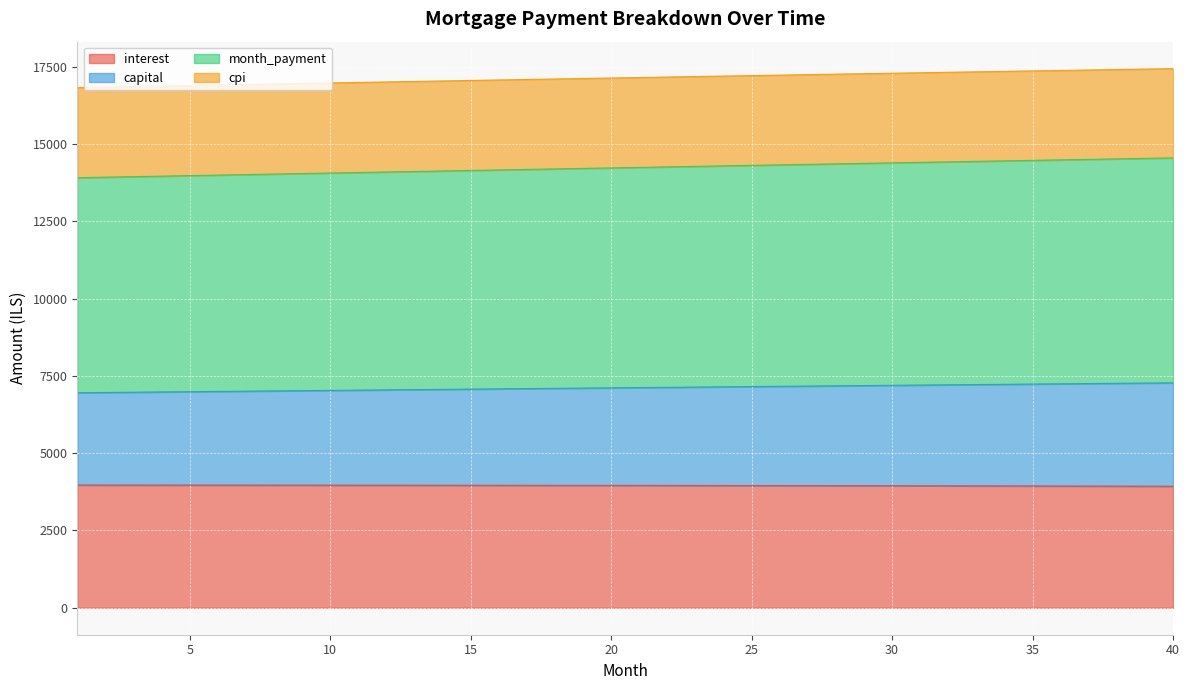

Rank the categories by interest value from lowest to highest.

40, 39, 38, 37, 36, 35, 34, 33, 32, 31, 30, 29, 28, 27, 26, 25, 24, 23, 22, 21, 20, 19, 18, 17, 16, 15, 14, 13, 12, 11, 10, 9, 8, 7, 6, 5, 4, 3, 2, 1